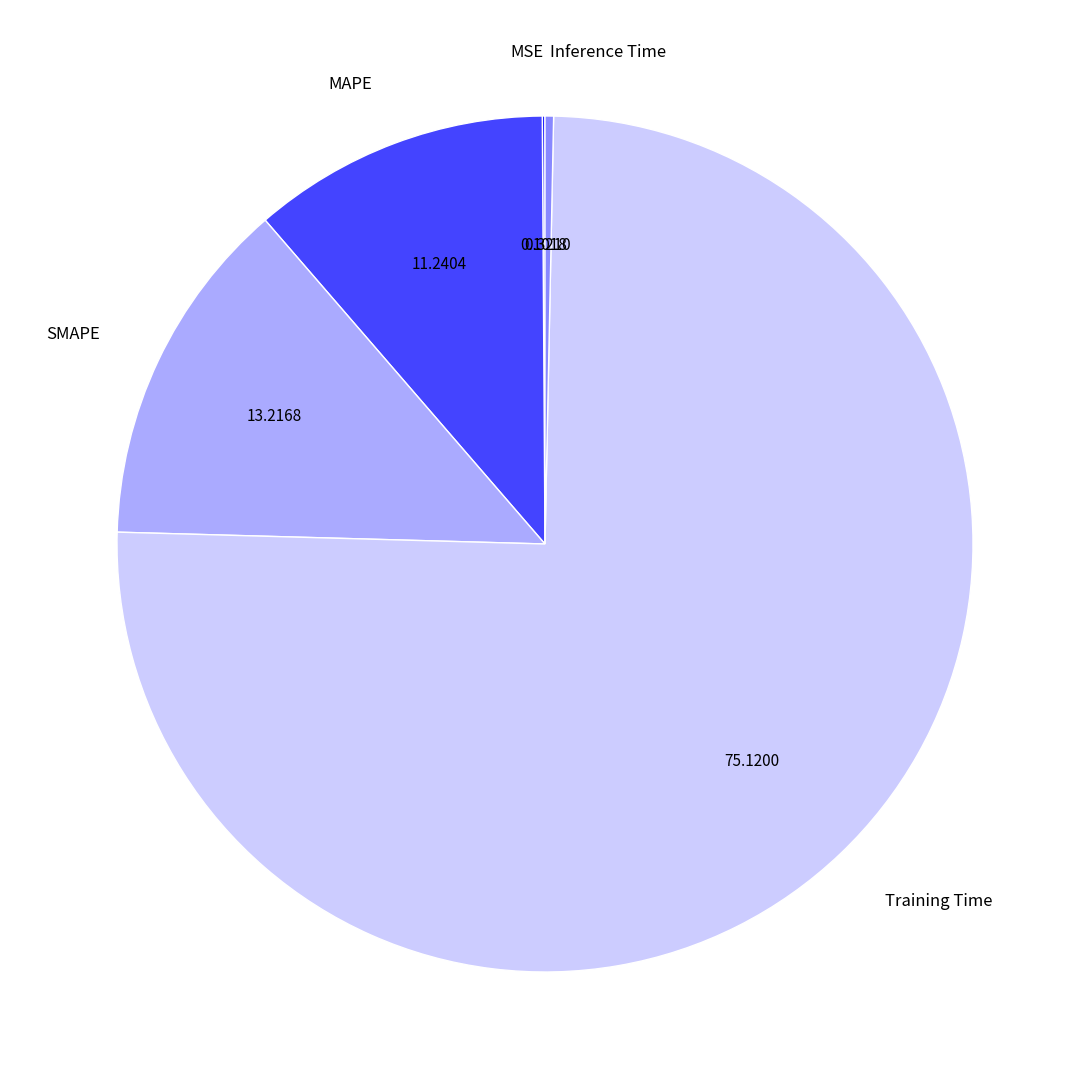

Which has a higher value, MAPE or Training Time?

Training Time